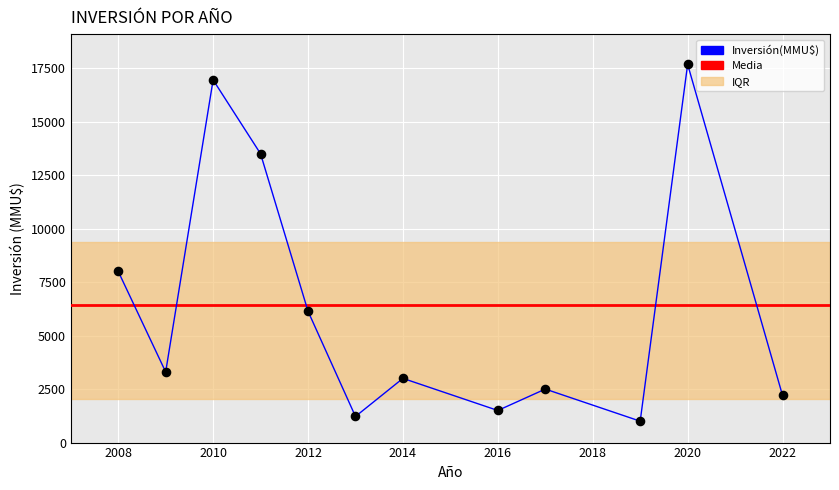

What is the difference between the maximum and minimum values?

16671